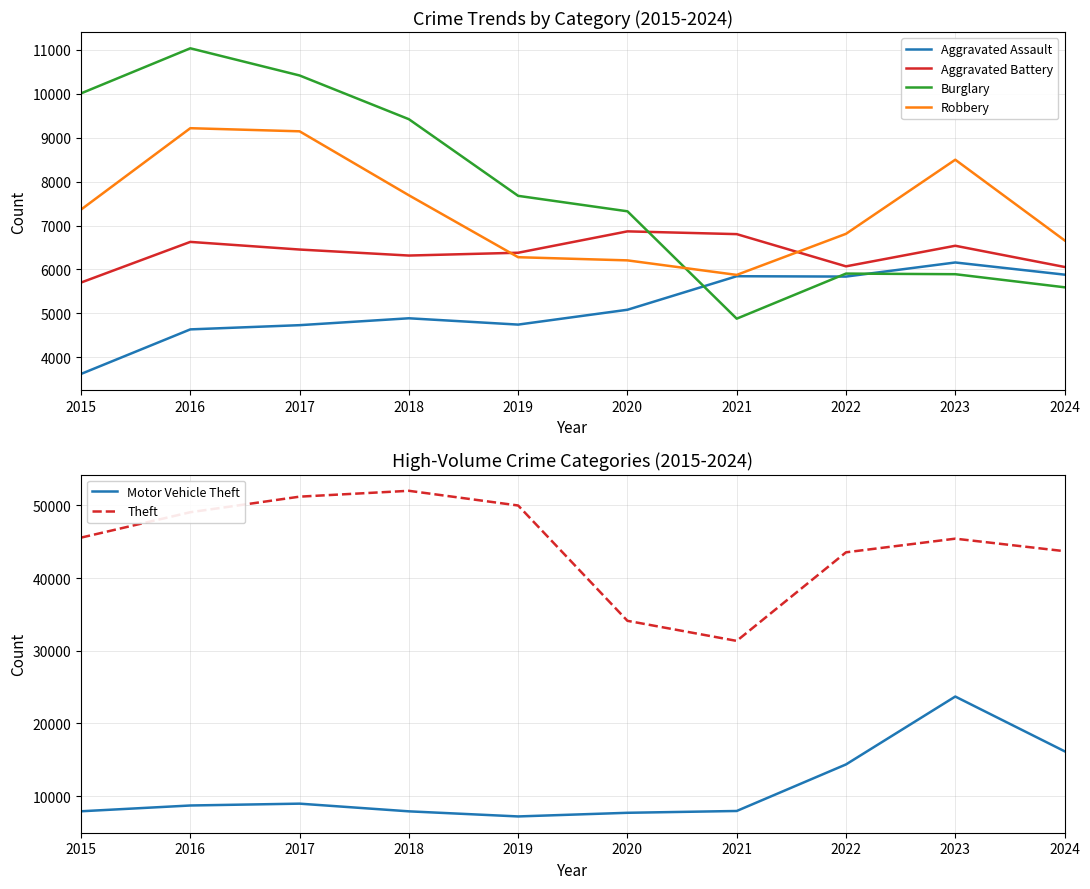

True or false: Burglary has a value of 9423 at 2018.

True